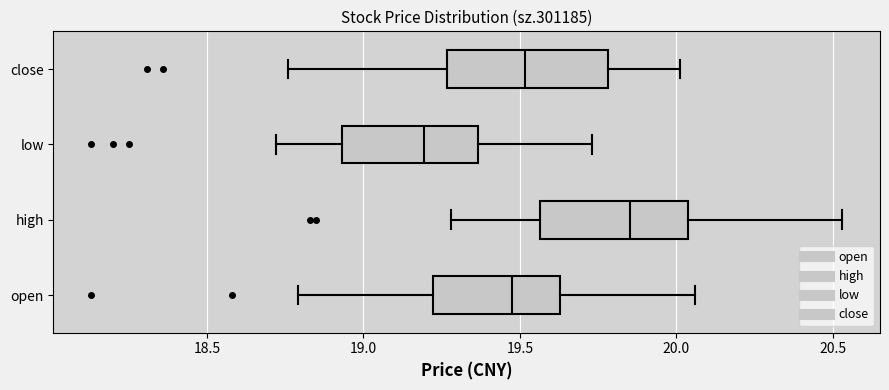

Which box has the furthest to the right median line?

high